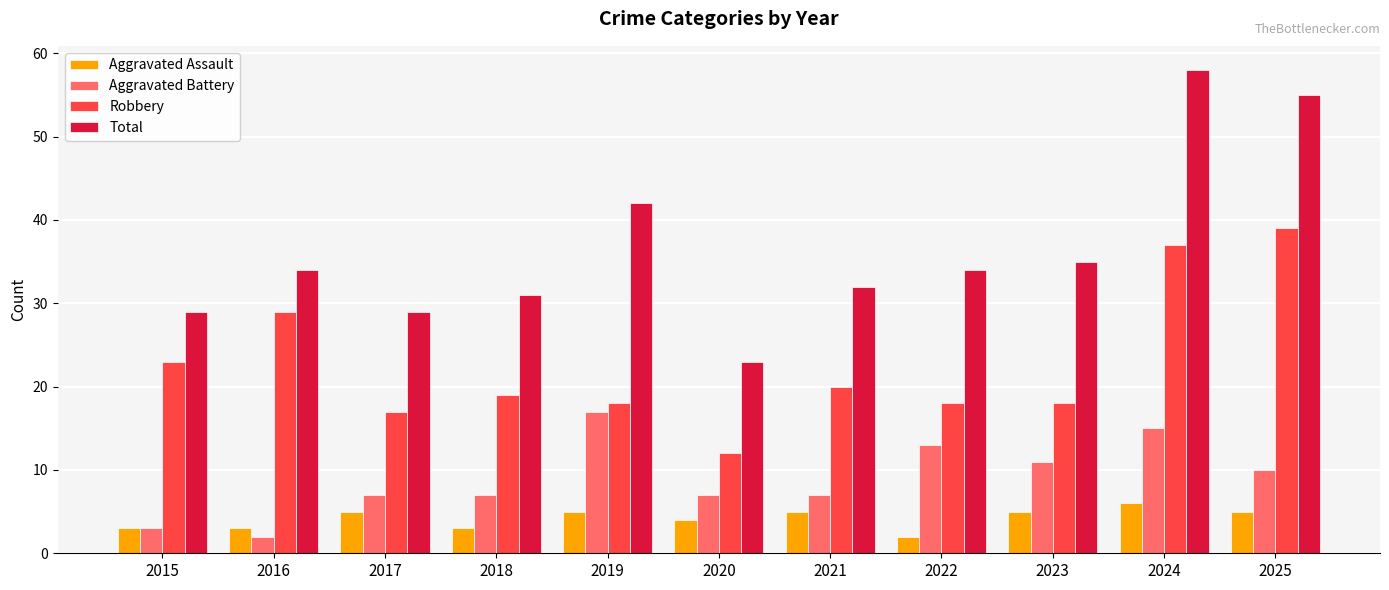

Is it true that Aggravated Assault equals 1 at 2021?

False